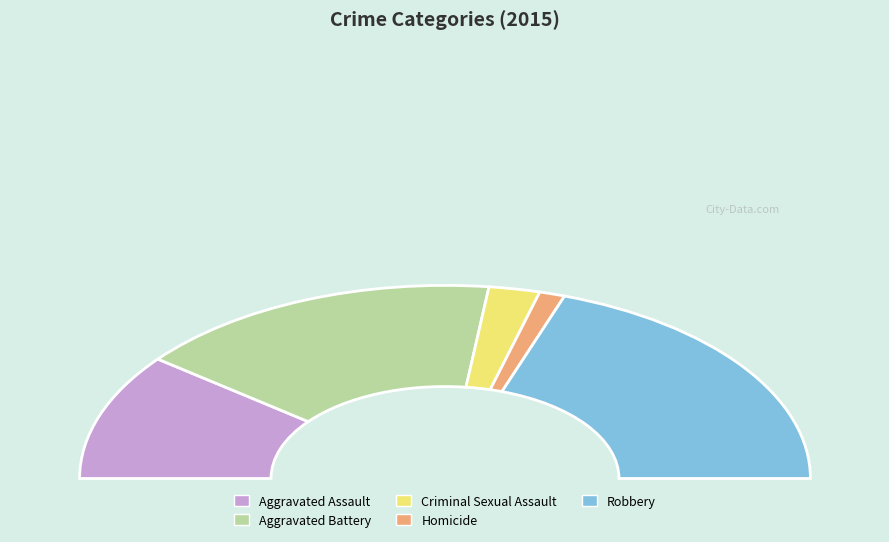

The Homicide slice represents 16% of the pie. True or false?

False